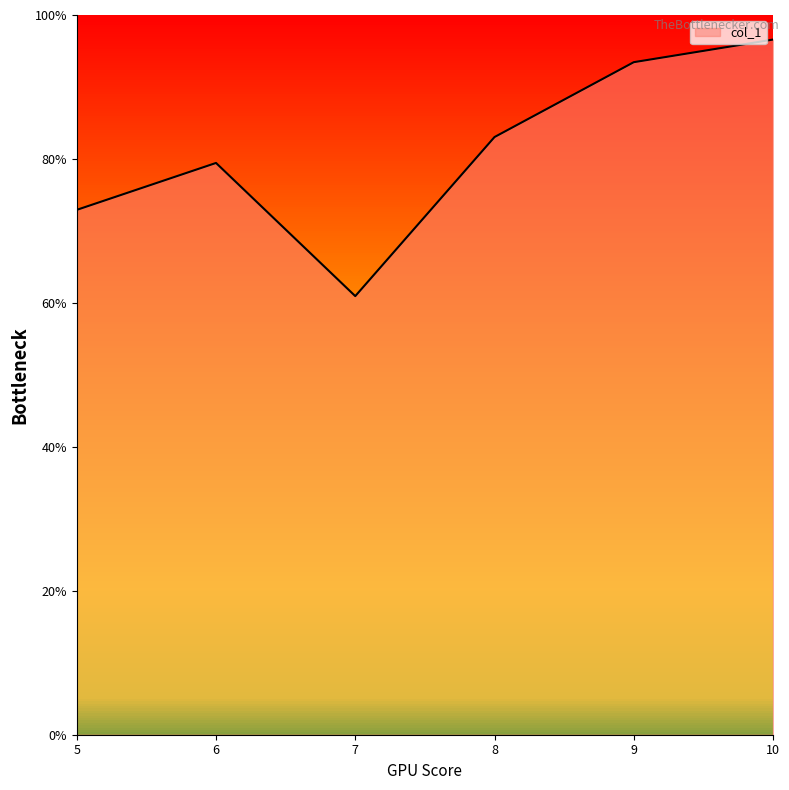

What is the maximum value shown in the chart?

96.6